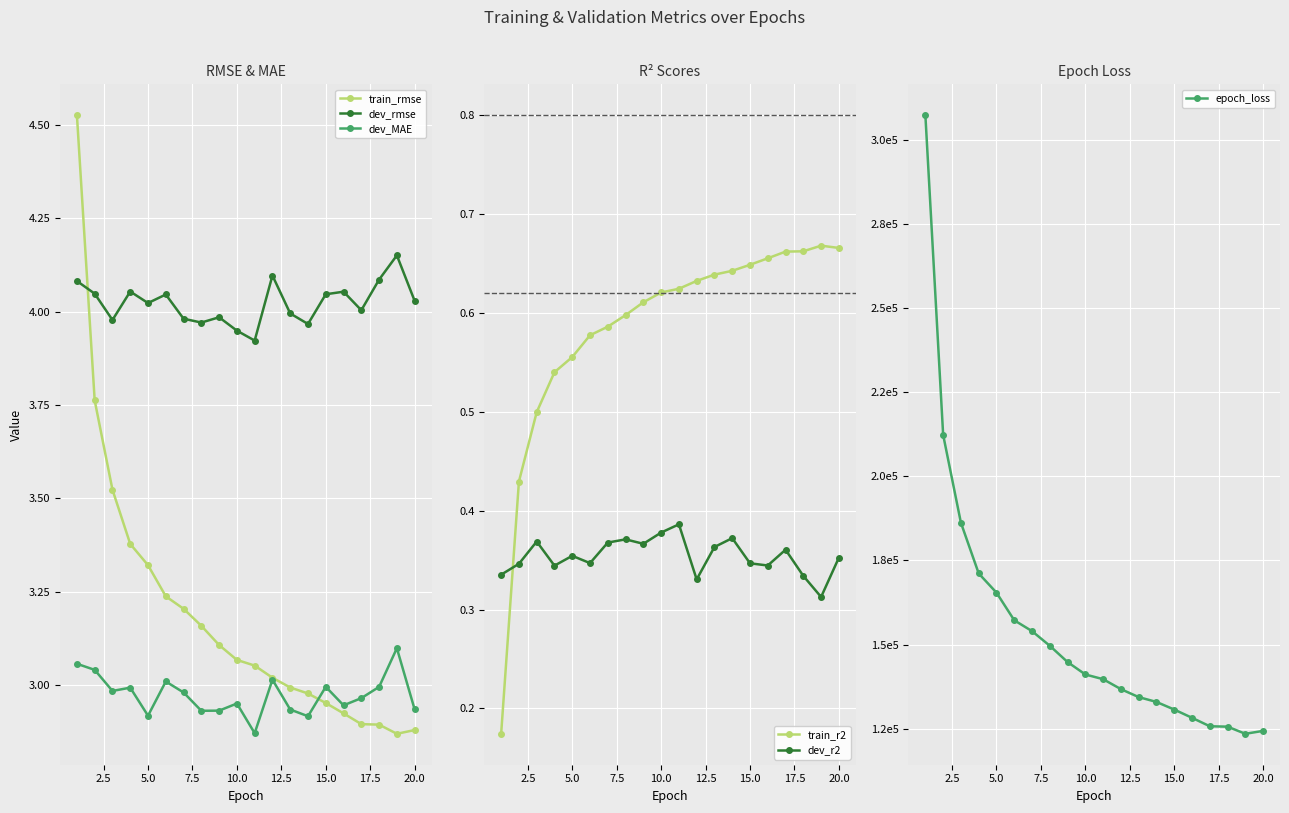

How many interior local valleys does the dev_MAE series have?

6